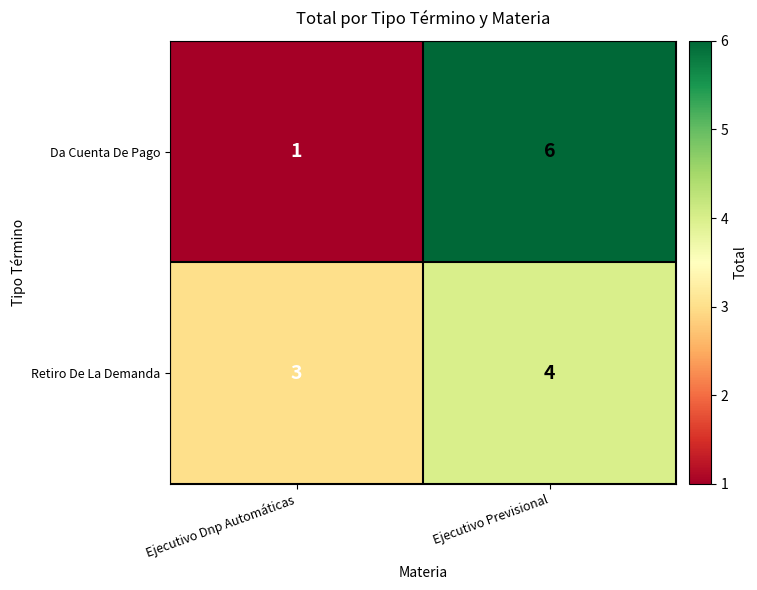

Rank the series at Ejecutivo Previsional from highest to lowest value.

Da Cuenta De Pago, Retiro De La Demanda